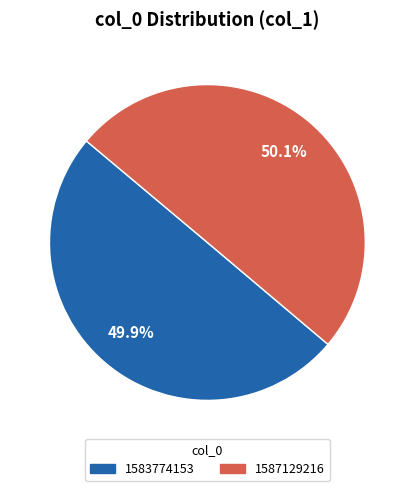

What is the ratio of the value at 1587129216 to the value at 1583774153?

1.0